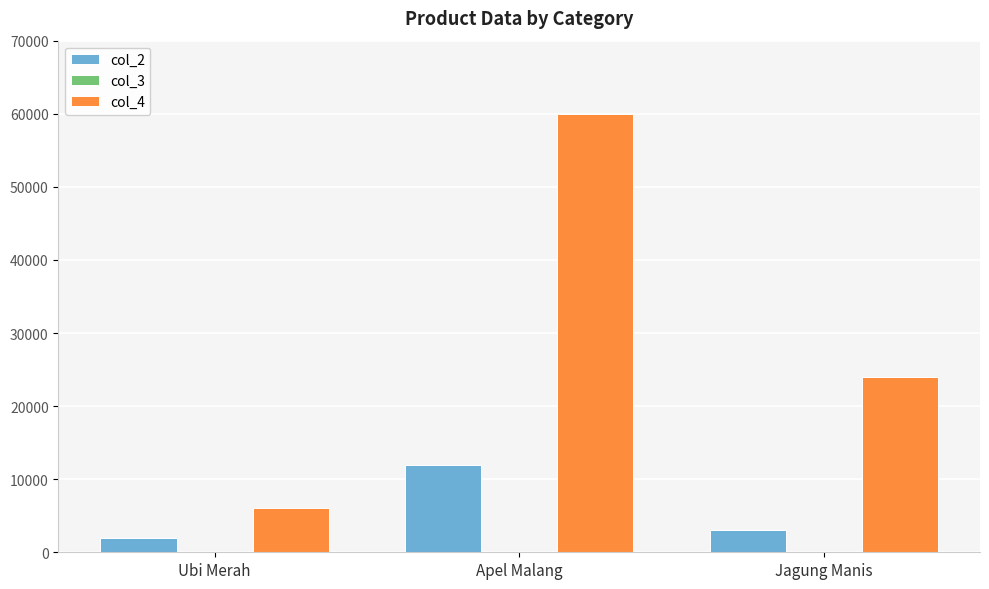

True or false: col_4 has a value of 24000 at Jagung Manis.

True